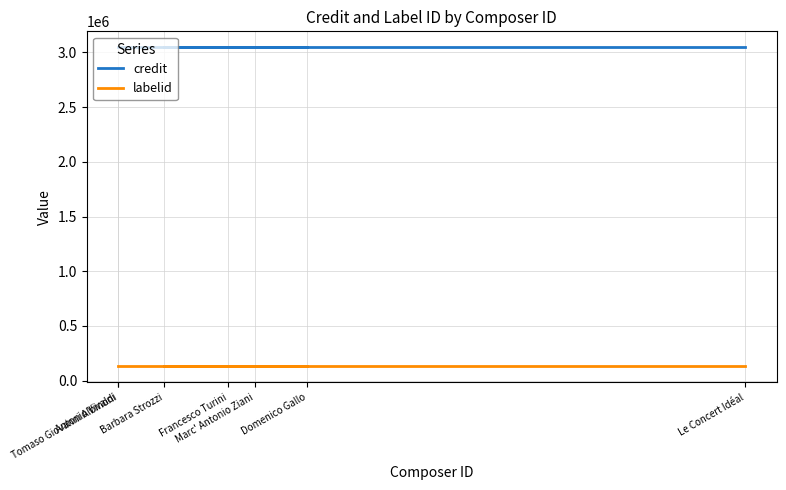

Is it true that labelid equals 175933 at Marc' Antonio Ziani?

False